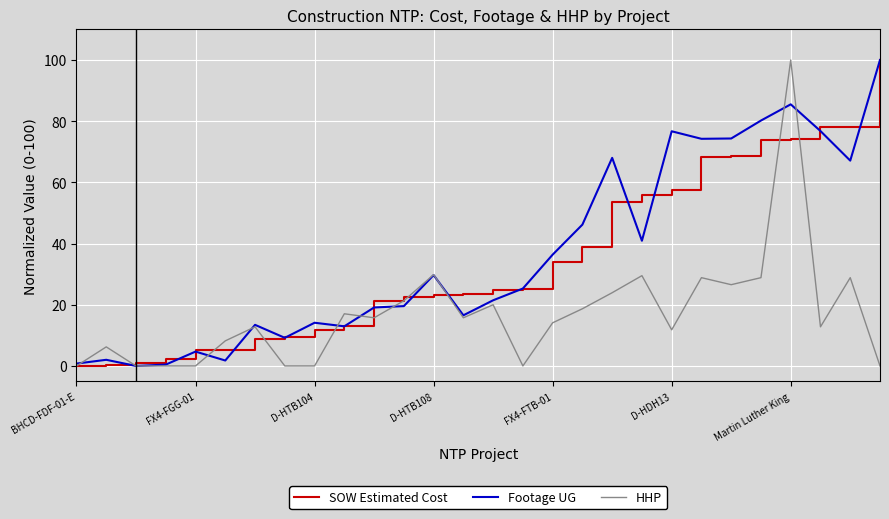

At how many categories does at least one series exceed 66?

9